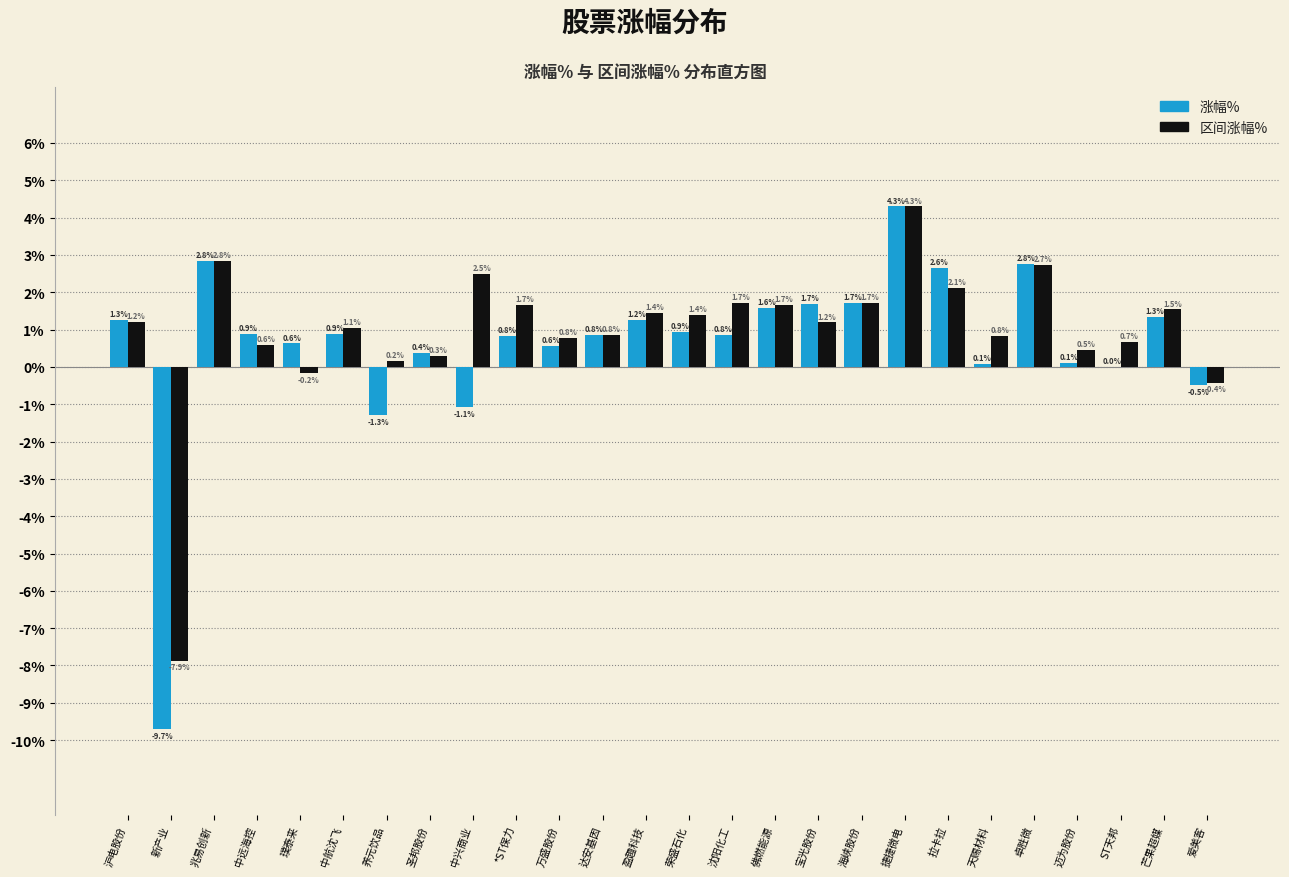

What is the sum of all 区间涨幅% values?

25.2